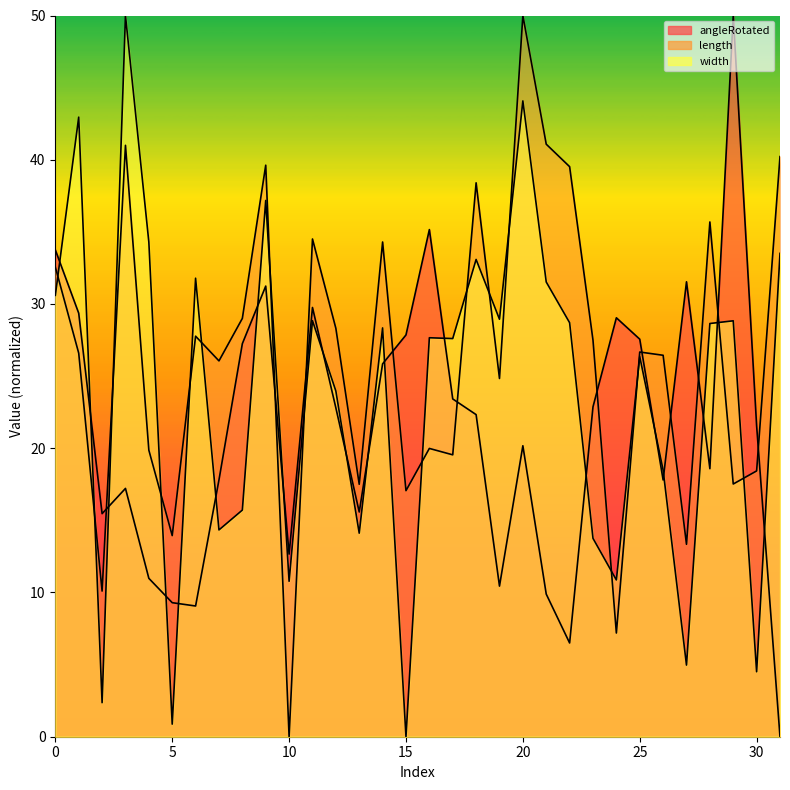

Which series changed the most between 9 and 24?

length